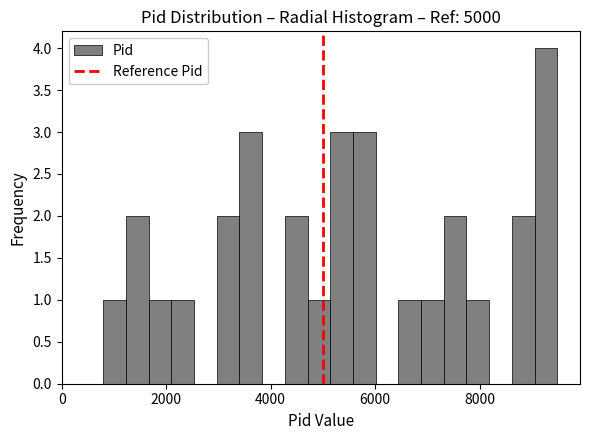

Around what value on the x-axis is the tallest bar? Give the approximate position of its centre, as read against the axis.

9200